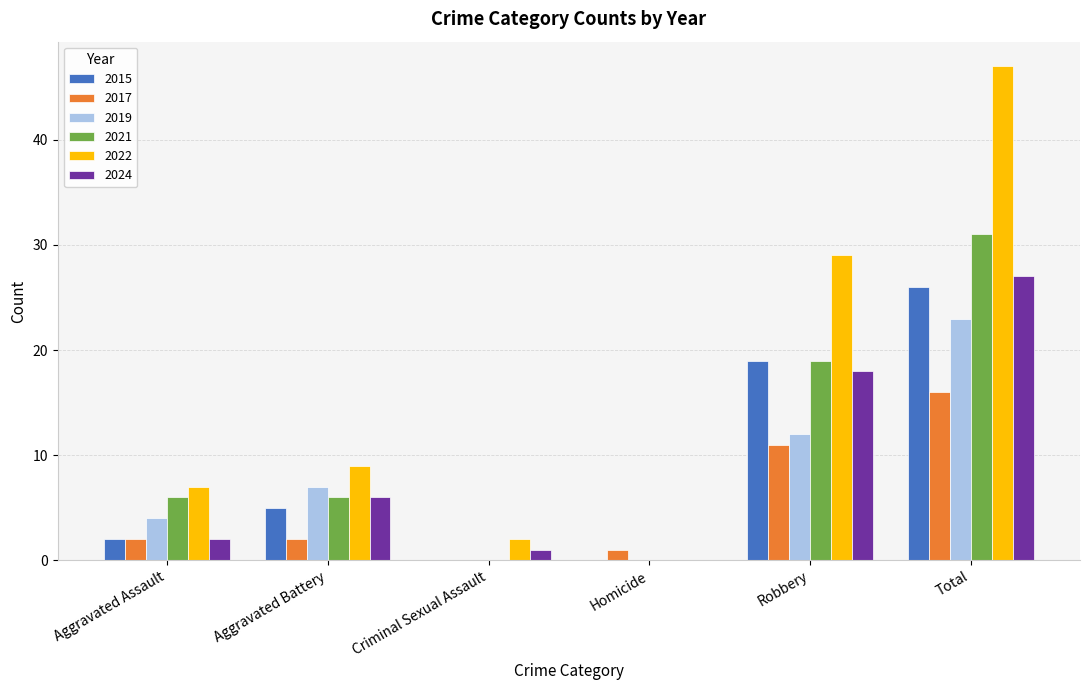

Are the bars horizontal?

No